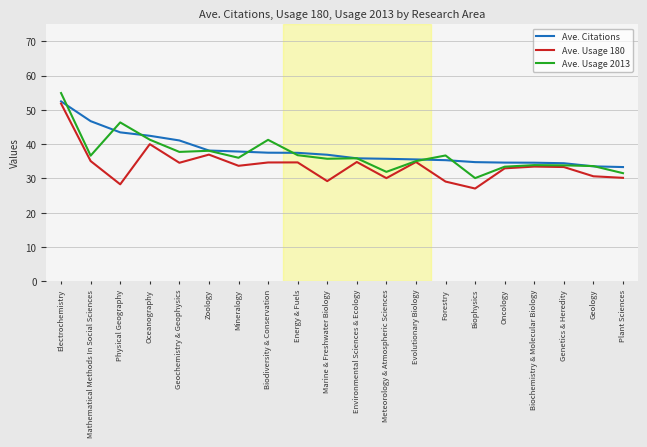

What is the approximate value of Ave. Usage 180 at Geology?

30.6